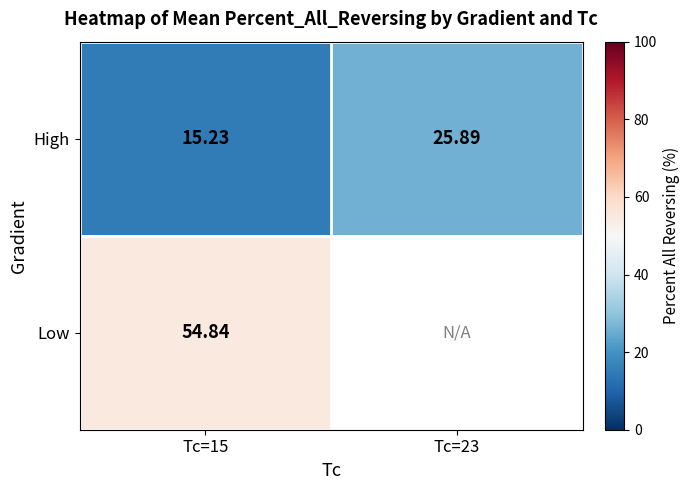

Is it true that High equals 37.2 at Tc=23?

False